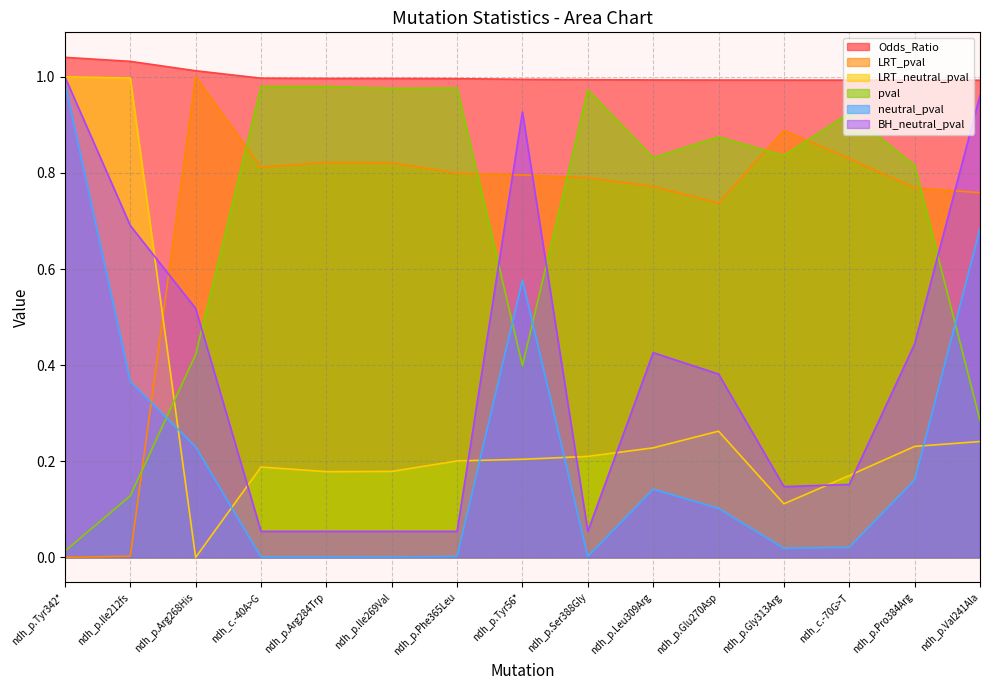

What is the difference between the LRT_neutral_pval values at ndh_p.Gly313Arg and ndh_c.-70G>T?

0.1